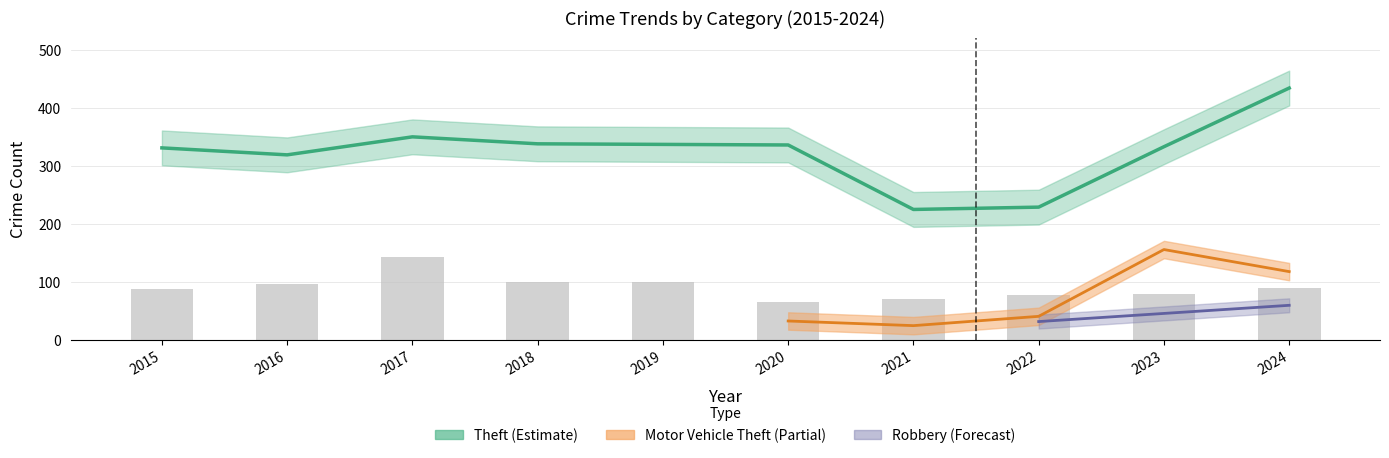

Reading right to left, transcribe all the data shown in this chart.

90	80	78	71	66	100	100	143	97	88